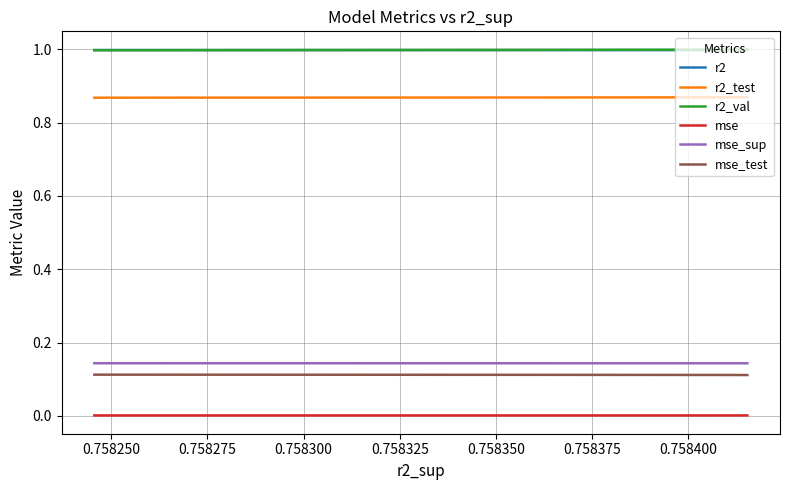

Which series has the widest spread of values?

r2_val